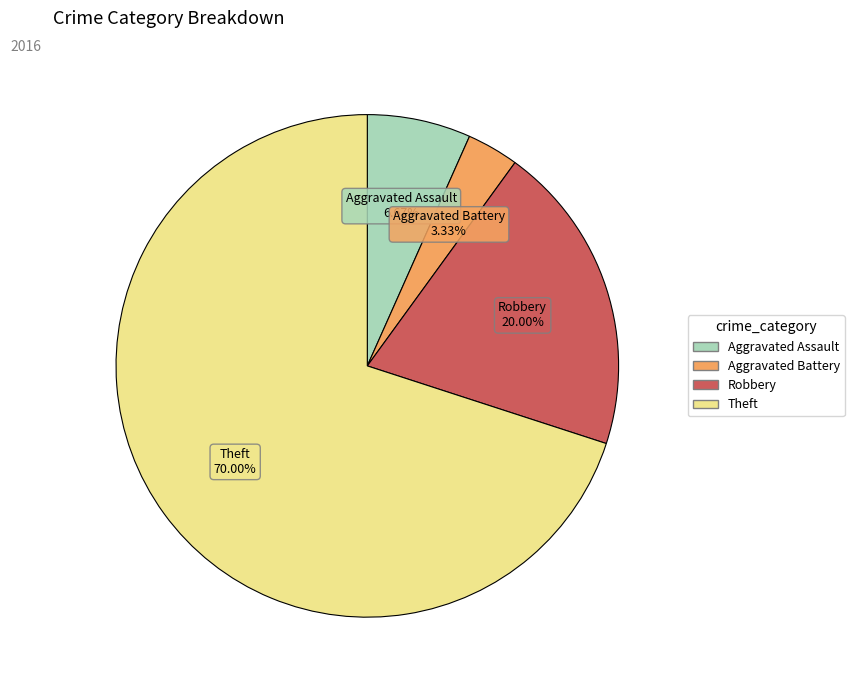

How many segments does this pie chart have?

4